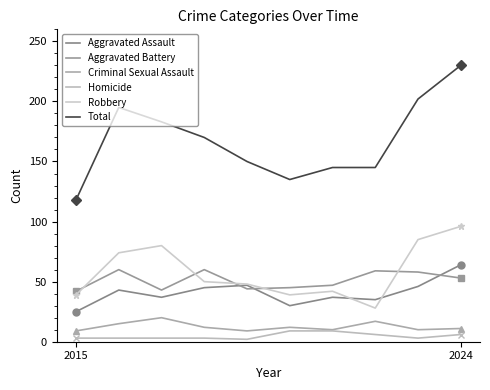

Does the chart display data point markers on the line(s)?

No